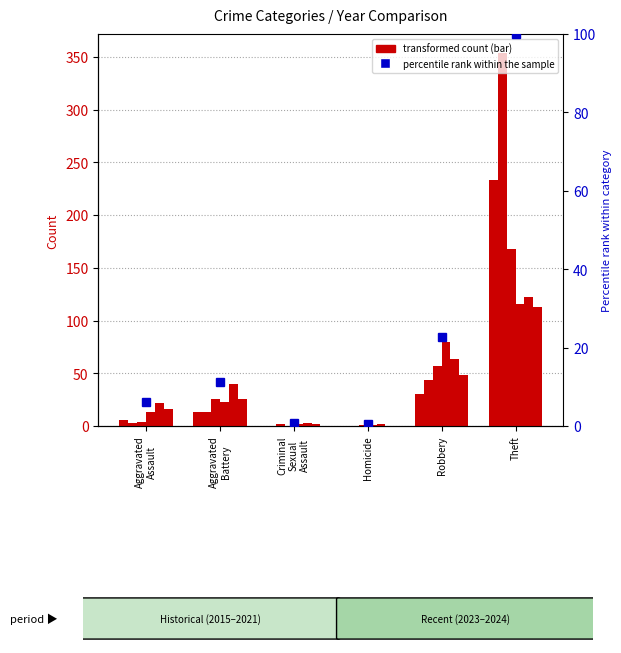

True or false: 2021 has a value of 3 at Criminal Sexual Assault.

False